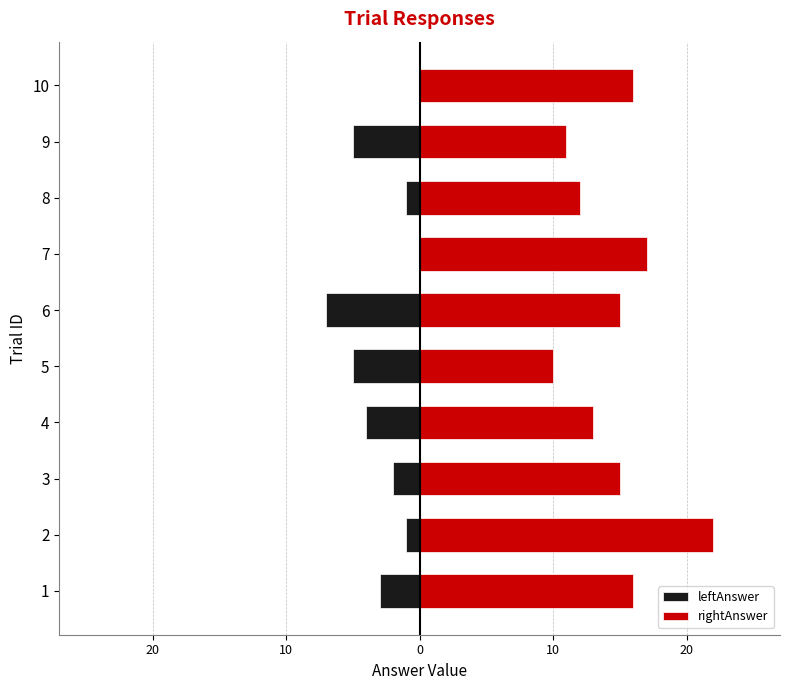

What is the minimum value shown in the chart?

-7